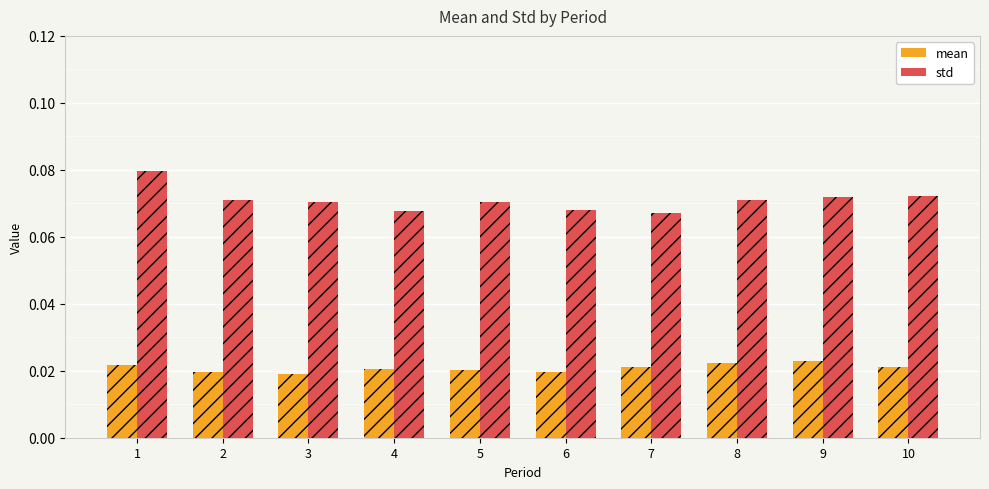

Count the std values in the range 0 to 1.

10